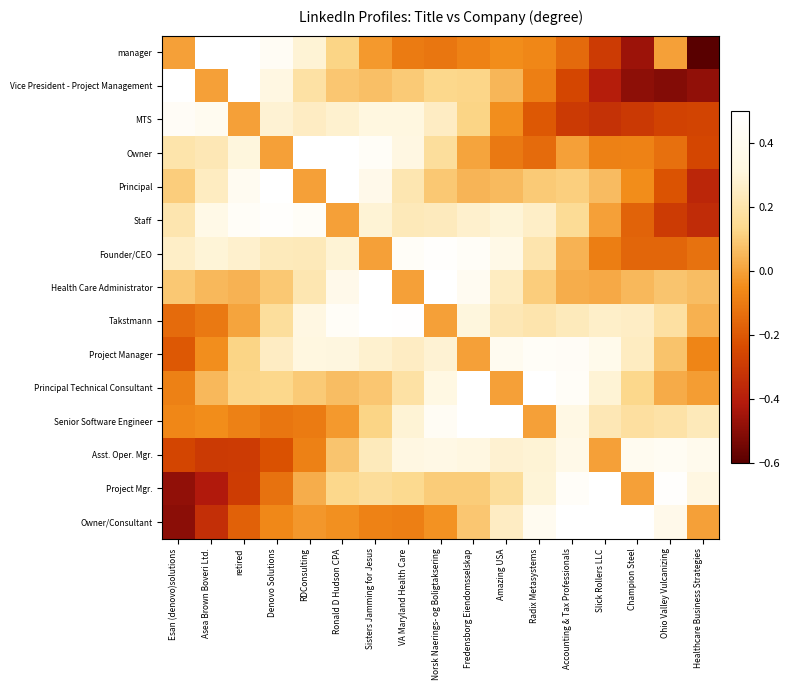

Reading right to left, list all the values displayed in this chart.

manager: Healthcare Business Strategies=-0.6	Ohio Valley Vulcanizing=0.0	Champion Steel=-0.5	Slick Rollers LLC=-0.3	Accounting & Tax Professionals=-0.1	Radix Metasystems=-0.1	Amazing USA=-0.0	Fredensborg Eiendomsselskap=-0.1	Norsk Naerings- og Boligtaksering=-0.1	VA Maryland Health Care=-0.1	Sisters Jamming for Jesus=-0.0	Ronald D Hudson CPA=0.1	RDConsulting=0.3	Denovo Solutions=0.4	retired=0.5	Asea Brown Boveri Ltd.=0.5	Esan (denovo)solutions=0.0
Vice President - Project Management: Healthcare Business Strategies=-0.5	Ohio Valley Vulcanizing=-0.5	Champion Steel=-0.5	Slick Rollers LLC=-0.4	Accounting & Tax Professionals=-0.3	Radix Metasystems=-0.1	Amazing USA=0.1	Fredensborg Eiendomsselskap=0.1	Norsk Naerings- og Boligtaksering=0.1	VA Maryland Health Care=0.1	Sisters Jamming for Jesus=0.1	Ronald D Hudson CPA=0.1	RDConsulting=0.2	Denovo Solutions=0.3	retired=0.5	Asea Brown Boveri Ltd.=0.0	Esan (denovo)solutions=0.5
MTS: Healthcare Business Strategies=-0.3	Ohio Valley Vulcanizing=-0.3	Champion Steel=-0.3	Slick Rollers LLC=-0.3	Accounting & Tax Professionals=-0.3	Radix Metasystems=-0.2	Amazing USA=-0.0	Fredensborg Eiendomsselskap=0.1	Norsk Naerings- og Boligtaksering=0.3	VA Maryland Health Care=0.3	Sisters Jamming for Jesus=0.3	Ronald D Hudson CPA=0.3	RDConsulting=0.3	Denovo Solutions=0.3	retired=0.0	Asea Brown Boveri Ltd.=0.4	Esan (denovo)solutions=0.4
Owner: Healthcare Business Strategies=-0.3	Ohio Valley Vulcanizing=-0.1	Champion Steel=-0.1	Slick Rollers LLC=-0.1	Accounting & Tax Professionals=0.0	Radix Metasystems=-0.1	Amazing USA=-0.1	Fredensborg Eiendomsselskap=0.0	Norsk Naerings- og Boligtaksering=0.2	VA Maryland Health Care=0.3	Sisters Jamming for Jesus=0.5	Ronald D Hudson CPA=0.5	RDConsulting=0.5	Denovo Solutions=0.0	retired=0.3	Asea Brown Boveri Ltd.=0.2	Esan (denovo)solutions=0.2
Principal: Healthcare Business Strategies=-0.4	Ohio Valley Vulcanizing=-0.2	Champion Steel=-0.0	Slick Rollers LLC=0.1	Accounting & Tax Professionals=0.1	Radix Metasystems=0.1	Amazing USA=0.1	Fredensborg Eiendomsselskap=0.0	Norsk Naerings- og Boligtaksering=0.1	VA Maryland Health Care=0.2	Sisters Jamming for Jesus=0.4	Ronald D Hudson CPA=0.5	RDConsulting=0.0	Denovo Solutions=0.5	retired=0.4	Asea Brown Boveri Ltd.=0.2	Esan (denovo)solutions=0.1
Staff: Healthcare Business Strategies=-0.3	Ohio Valley Vulcanizing=-0.3	Champion Steel=-0.2	Slick Rollers LLC=-0.0	Accounting & Tax Professionals=0.2	Radix Metasystems=0.3	Amazing USA=0.3	Fredensborg Eiendomsselskap=0.3	Norsk Naerings- og Boligtaksering=0.2	VA Maryland Health Care=0.2	Sisters Jamming for Jesus=0.3	Ronald D Hudson CPA=0.0	RDConsulting=0.5	Denovo Solutions=0.5	retired=0.5	Asea Brown Boveri Ltd.=0.4	Esan (denovo)solutions=0.2
Founder/CEO: Healthcare Business Strategies=-0.1	Ohio Valley Vulcanizing=-0.2	Champion Steel=-0.2	Slick Rollers LLC=-0.1	Accounting & Tax Professionals=0.0	Radix Metasystems=0.2	Amazing USA=0.4	Fredensborg Eiendomsselskap=0.5	Norsk Naerings- og Boligtaksering=0.5	VA Maryland Health Care=0.5	Sisters Jamming for Jesus=0.0	Ronald D Hudson CPA=0.3	RDConsulting=0.2	Denovo Solutions=0.2	retired=0.3	Asea Brown Boveri Ltd.=0.3	Esan (denovo)solutions=0.3
Health Care Administrator: Healthcare Business Strategies=0.1	Ohio Valley Vulcanizing=0.1	Champion Steel=0.1	Slick Rollers LLC=0.0	Accounting & Tax Professionals=0.0	Radix Metasystems=0.1	Amazing USA=0.2	Fredensborg Eiendomsselskap=0.4	Norsk Naerings- og Boligtaksering=0.5	VA Maryland Health Care=0.0	Sisters Jamming for Jesus=0.5	Ronald D Hudson CPA=0.4	RDConsulting=0.2	Denovo Solutions=0.1	retired=0.0	Asea Brown Boveri Ltd.=0.1	Esan (denovo)solutions=0.1
Takstmann: Healthcare Business Strategies=0.0	Ohio Valley Vulcanizing=0.2	Champion Steel=0.3	Slick Rollers LLC=0.3	Accounting & Tax Professionals=0.2	Radix Metasystems=0.2	Amazing USA=0.2	Fredensborg Eiendomsselskap=0.3	Norsk Naerings- og Boligtaksering=0.0	VA Maryland Health Care=0.5	Sisters Jamming for Jesus=0.5	Ronald D Hudson CPA=0.5	RDConsulting=0.3	Denovo Solutions=0.2	retired=0.0	Asea Brown Boveri Ltd.=-0.1	Esan (denovo)solutions=-0.1
Project Manager: Healthcare Business Strategies=-0.1	Ohio Valley Vulcanizing=0.1	Champion Steel=0.2	Slick Rollers LLC=0.4	Accounting & Tax Professionals=0.4	Radix Metasystems=0.4	Amazing USA=0.4	Fredensborg Eiendomsselskap=0.0	Norsk Naerings- og Boligtaksering=0.3	VA Maryland Health Care=0.3	Sisters Jamming for Jesus=0.3	Ronald D Hudson CPA=0.3	RDConsulting=0.3	Denovo Solutions=0.3	retired=0.1	Asea Brown Boveri Ltd.=-0.0	Esan (denovo)solutions=-0.2
Principal Technical Consultant: Healthcare Business Strategies=-0.0	Ohio Valley Vulcanizing=0.0	Champion Steel=0.1	Slick Rollers LLC=0.3	Accounting & Tax Professionals=0.5	Radix Metasystems=0.5	Amazing USA=0.0	Fredensborg Eiendomsselskap=0.5	Norsk Naerings- og Boligtaksering=0.3	VA Maryland Health Care=0.2	Sisters Jamming for Jesus=0.1	Ronald D Hudson CPA=0.1	RDConsulting=0.1	Denovo Solutions=0.1	retired=0.1	Asea Brown Boveri Ltd.=0.1	Esan (denovo)solutions=-0.1
Senior Software Engineer: Healthcare Business Strategies=0.2	Ohio Valley Vulcanizing=0.2	Champion Steel=0.2	Slick Rollers LLC=0.2	Accounting & Tax Professionals=0.3	Radix Metasystems=0.0	Amazing USA=0.5	Fredensborg Eiendomsselskap=0.5	Norsk Naerings- og Boligtaksering=0.4	VA Maryland Health Care=0.3	Sisters Jamming for Jesus=0.1	Ronald D Hudson CPA=-0.0	RDConsulting=-0.1	Denovo Solutions=-0.1	retired=-0.1	Asea Brown Boveri Ltd.=-0.0	Esan (denovo)solutions=-0.1
Asst. Oper. Mgr.: Healthcare Business Strategies=0.4	Ohio Valley Vulcanizing=0.4	Champion Steel=0.4	Slick Rollers LLC=0.0	Accounting & Tax Professionals=0.4	Radix Metasystems=0.3	Amazing USA=0.3	Fredensborg Eiendomsselskap=0.3	Norsk Naerings- og Boligtaksering=0.3	VA Maryland Health Care=0.3	Sisters Jamming for Jesus=0.2	Ronald D Hudson CPA=0.1	RDConsulting=-0.1	Denovo Solutions=-0.2	retired=-0.3	Asea Brown Boveri Ltd.=-0.3	Esan (denovo)solutions=-0.3
Project Mgr.: Healthcare Business Strategies=0.3	Ohio Valley Vulcanizing=0.5	Champion Steel=0.0	Slick Rollers LLC=0.5	Accounting & Tax Professionals=0.5	Radix Metasystems=0.3	Amazing USA=0.2	Fredensborg Eiendomsselskap=0.1	Norsk Naerings- og Boligtaksering=0.1	VA Maryland Health Care=0.1	Sisters Jamming for Jesus=0.2	Ronald D Hudson CPA=0.1	RDConsulting=0.0	Denovo Solutions=-0.1	retired=-0.3	Asea Brown Boveri Ltd.=-0.4	Esan (denovo)solutions=-0.5
Owner/Consultant: Healthcare Business Strategies=0.0	Ohio Valley Vulcanizing=0.4	Champion Steel=0.5	Slick Rollers LLC=0.5	Accounting & Tax Professionals=0.5	Radix Metasystems=0.4	Amazing USA=0.3	Fredensborg Eiendomsselskap=0.1	Norsk Naerings- og Boligtaksering=-0.0	VA Maryland Health Care=-0.1	Sisters Jamming for Jesus=-0.1	Ronald D Hudson CPA=-0.0	RDConsulting=-0.0	Denovo Solutions=-0.1	retired=-0.2	Asea Brown Boveri Ltd.=-0.3	Esan (denovo)solutions=-0.5